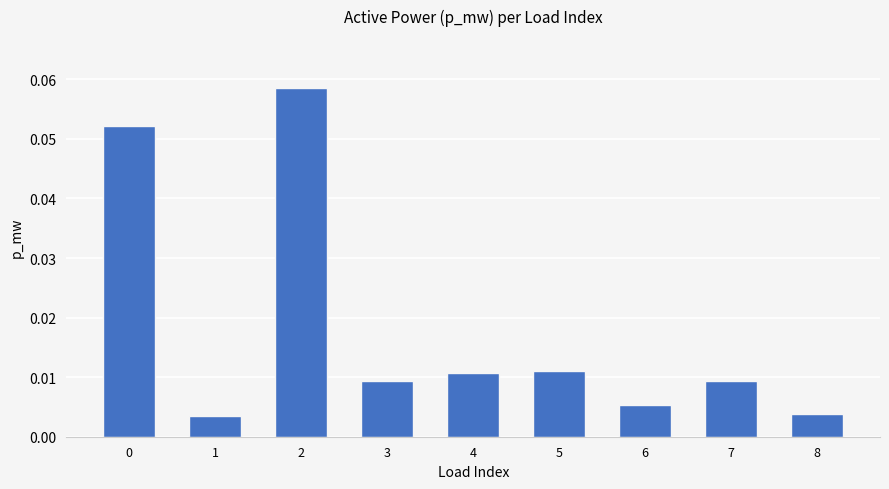

Between 8 and 6, which is larger?

6